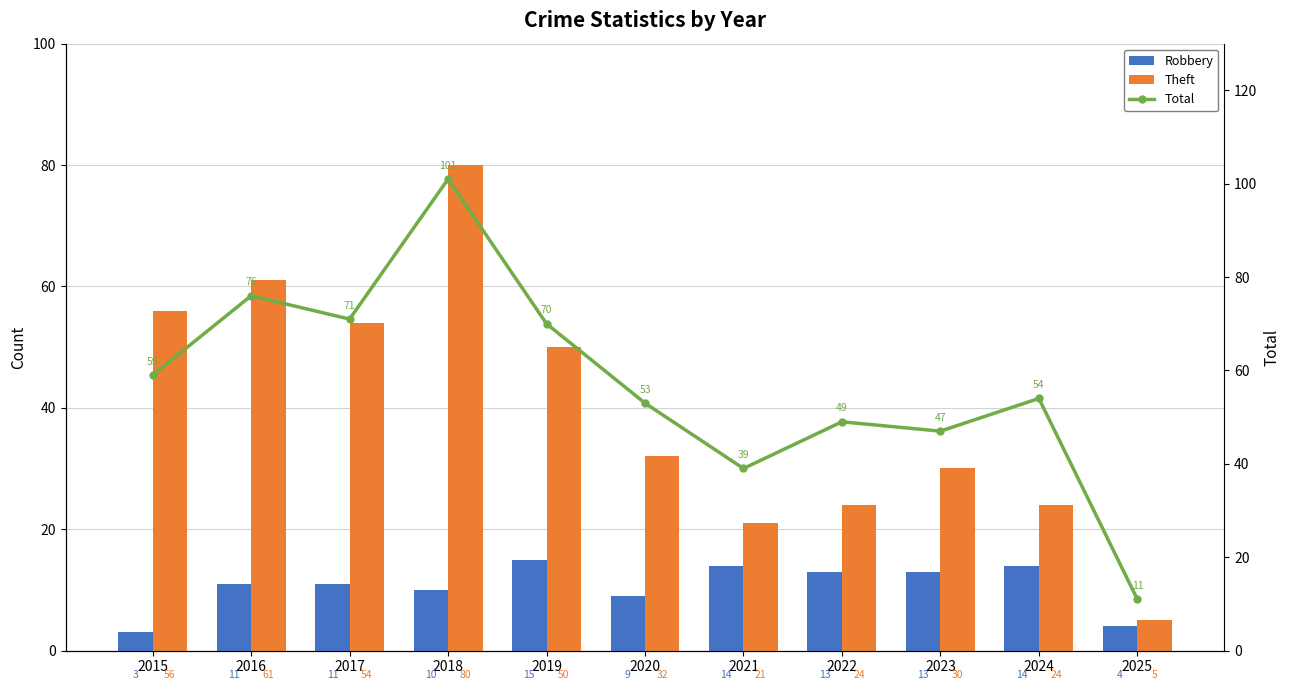

What is the difference between the second highest and second lowest values in the Theft series?

40